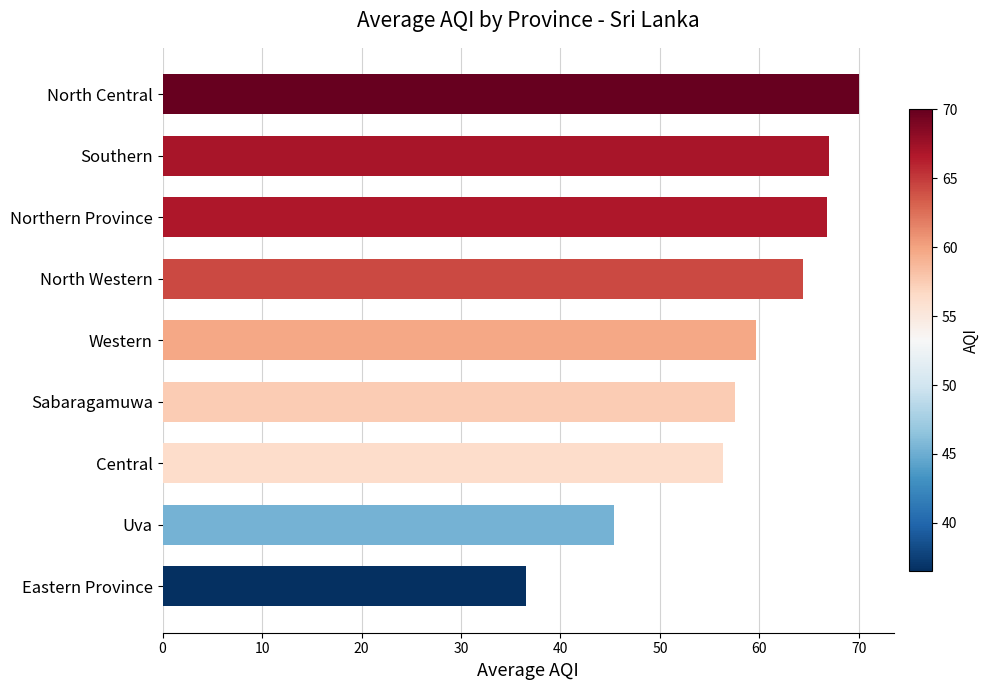

Does the chart contain stacked bars?

No